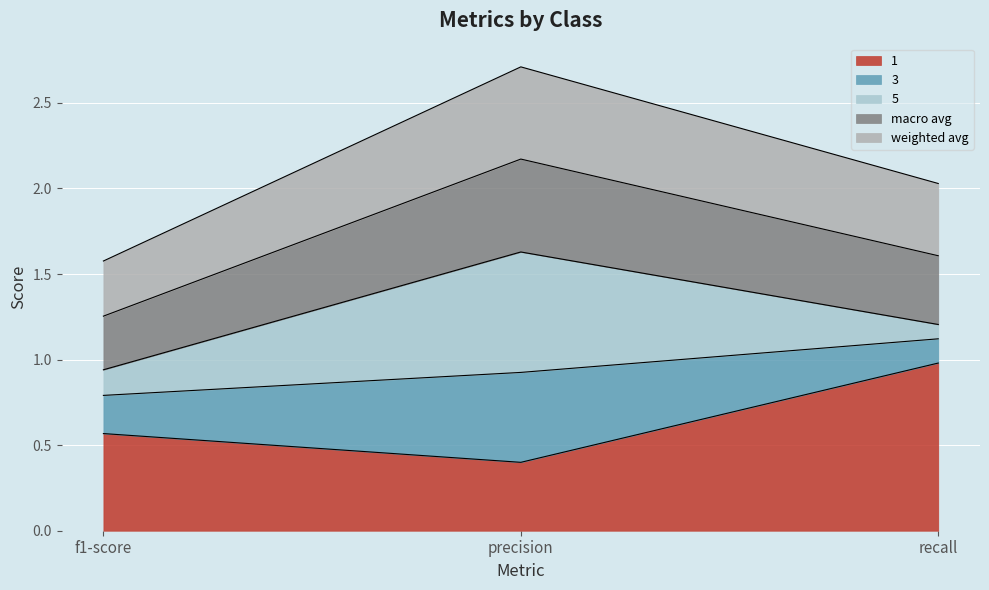

At which label does 1 reach its minimum?

precision